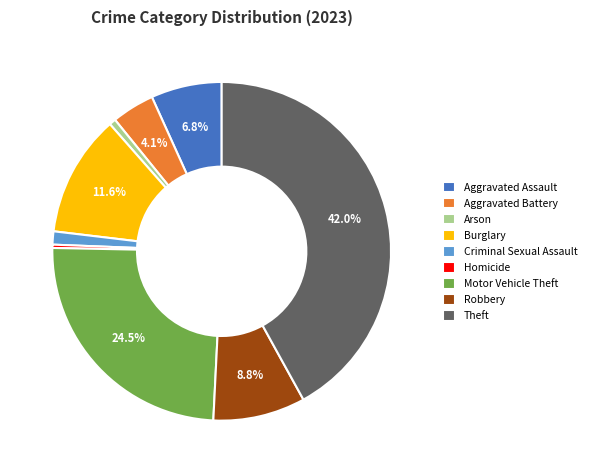

Is there any slice that represents more than half of the pie?

No